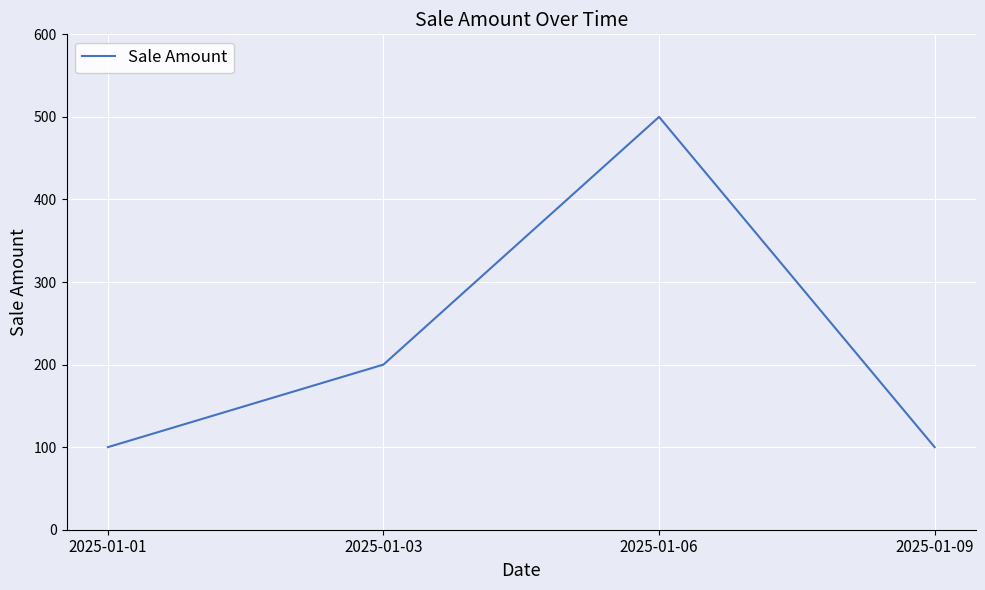

What is the difference between the values at 2025-01-03 and 2025-01-01?

100